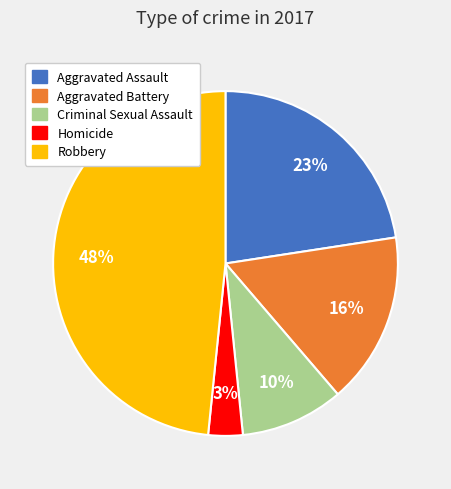

Does any single category account for the majority?

No